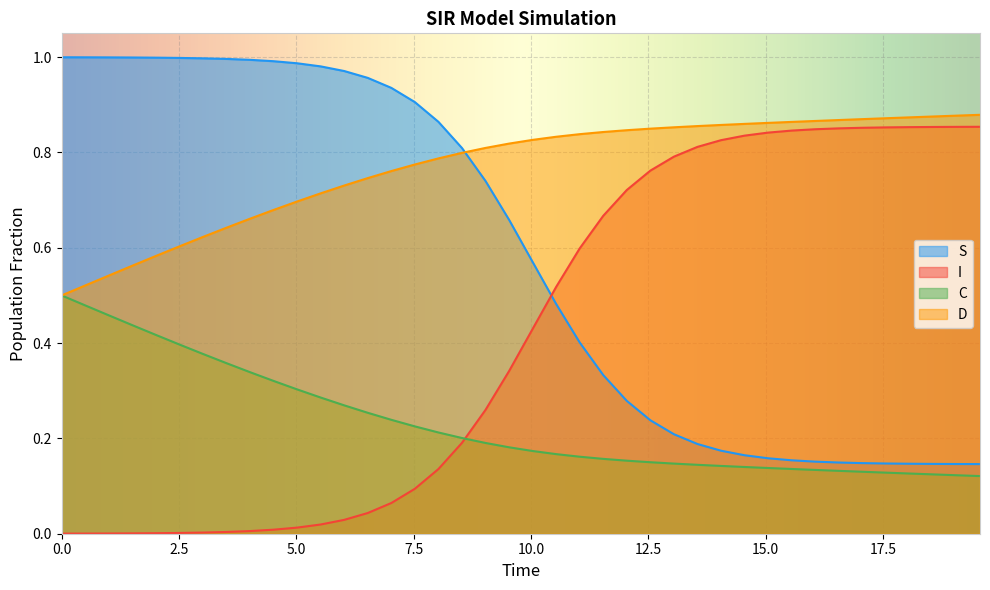

Rank the series by their average value, from lowest to highest.

C, I, S, D